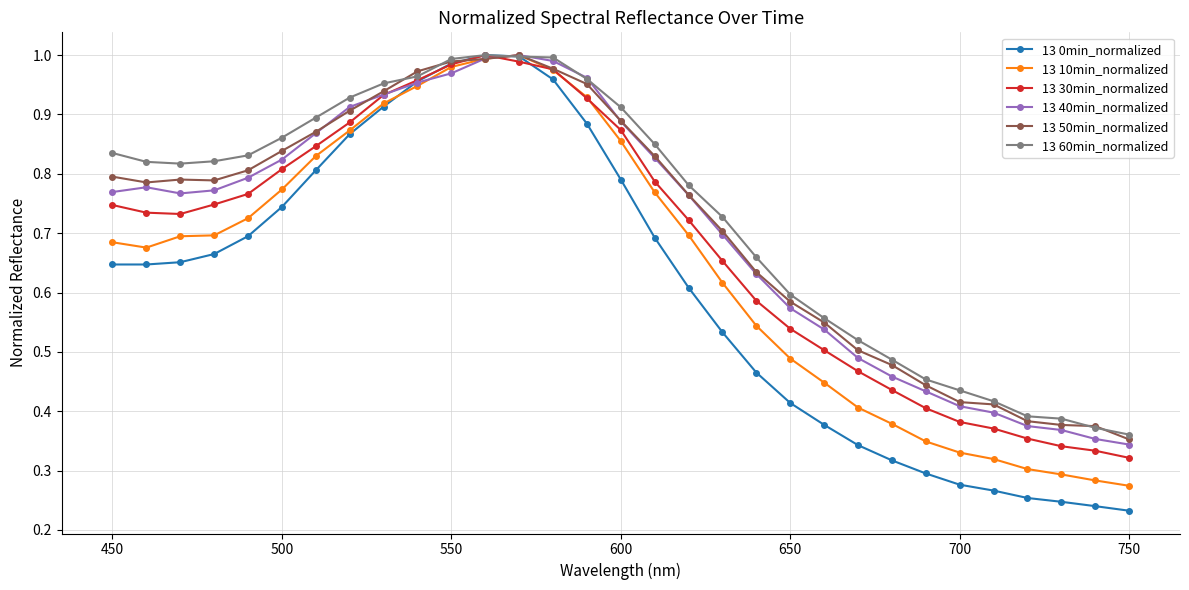

At how many categories does at least one series exceed 0?

31